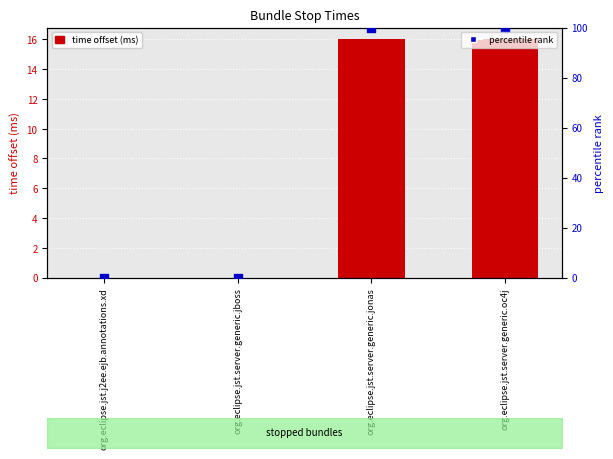

Which series contains the highest Y value?

percentile rank